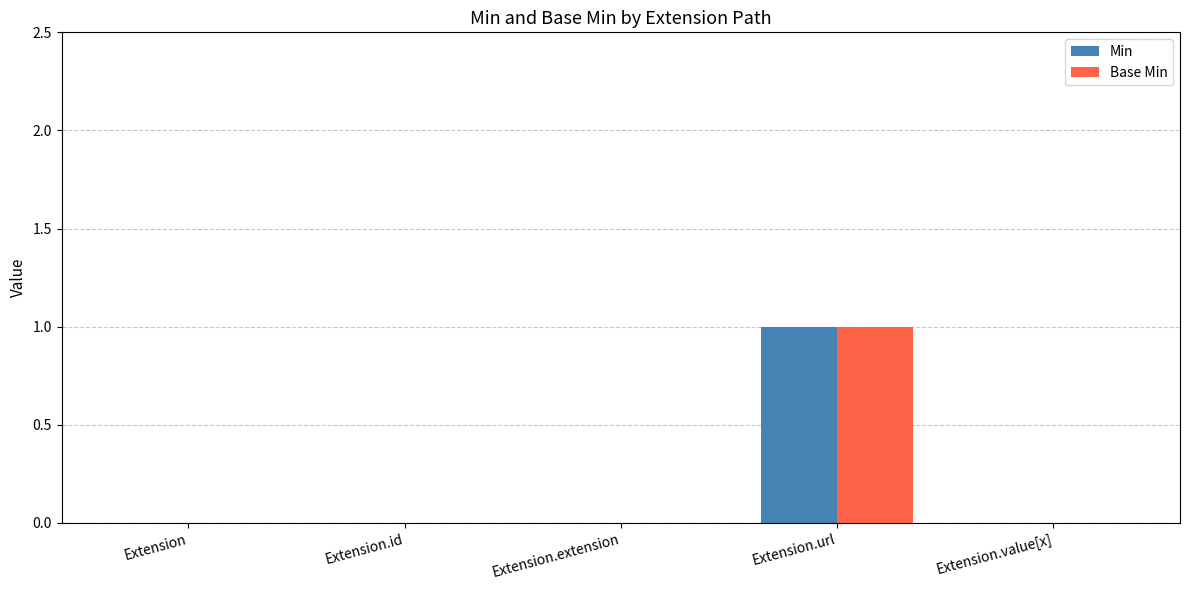

The Base Min series shows 0 at Extension.value[x]. True or false?

True